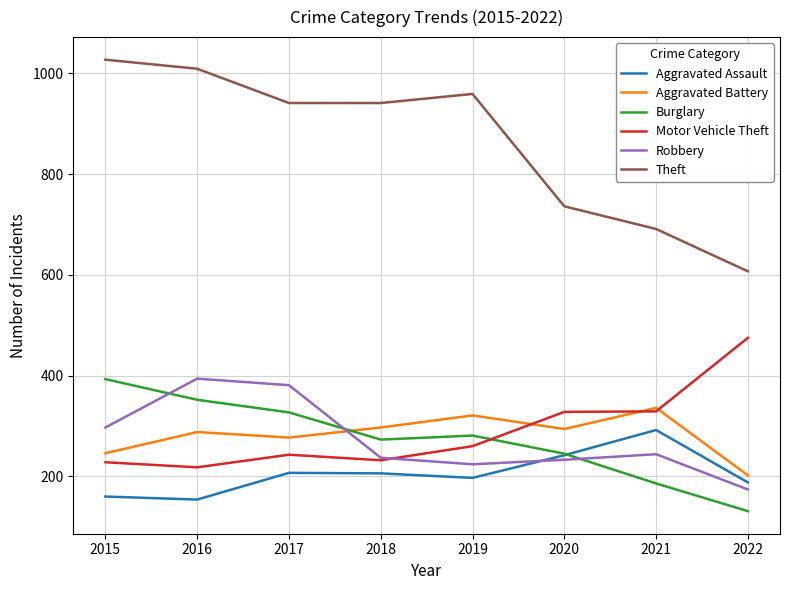

What are all the series names shown in the legend?

Aggravated Assault, Aggravated Battery, Burglary, Motor Vehicle Theft, Robbery, Theft